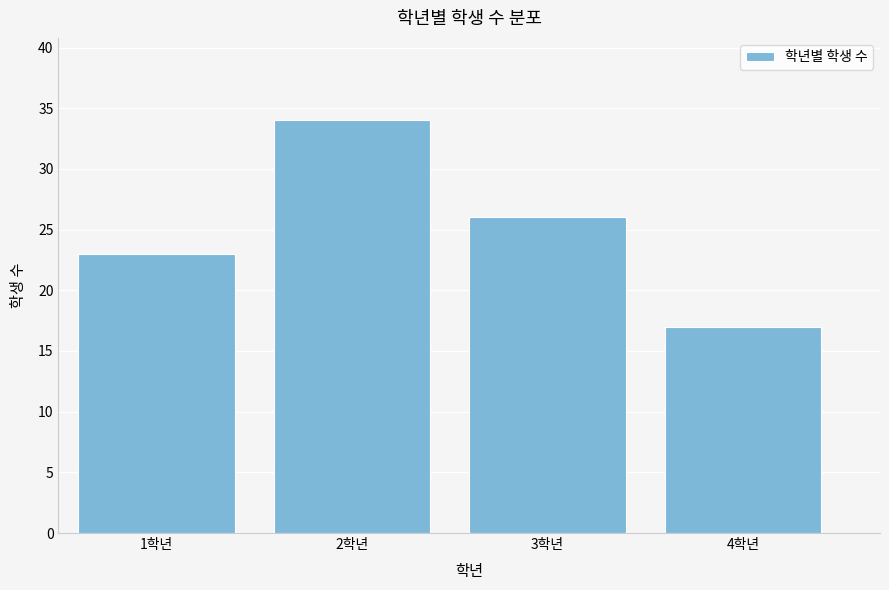

Reading right to left, transcribe all the data shown in this chart.

4학년=17	3학년=26	2학년=34	1학년=23